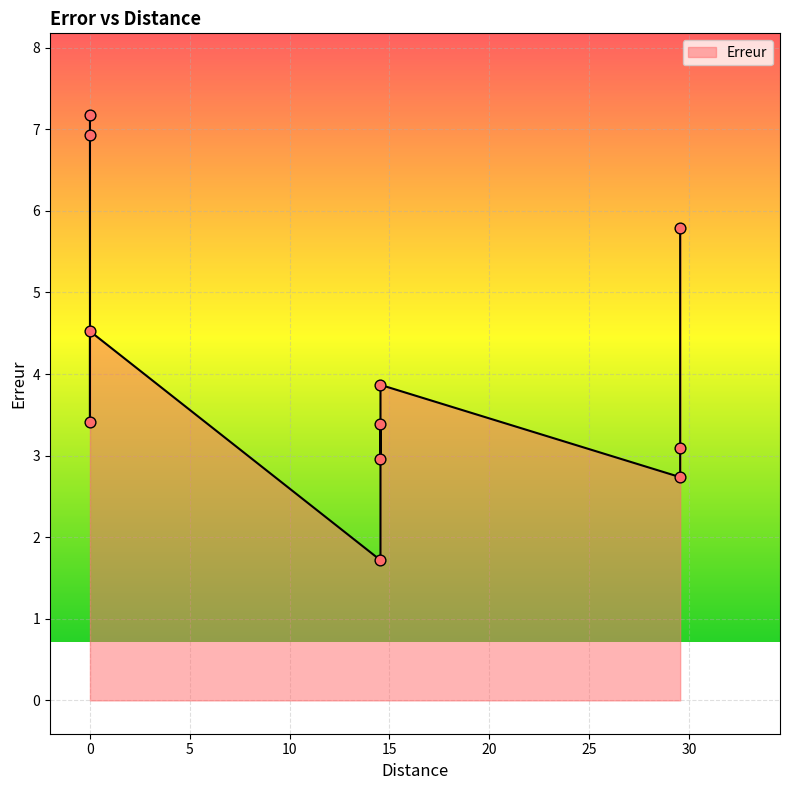

Approximately how many times larger is the value at 0 compared to 29.56?

1.7